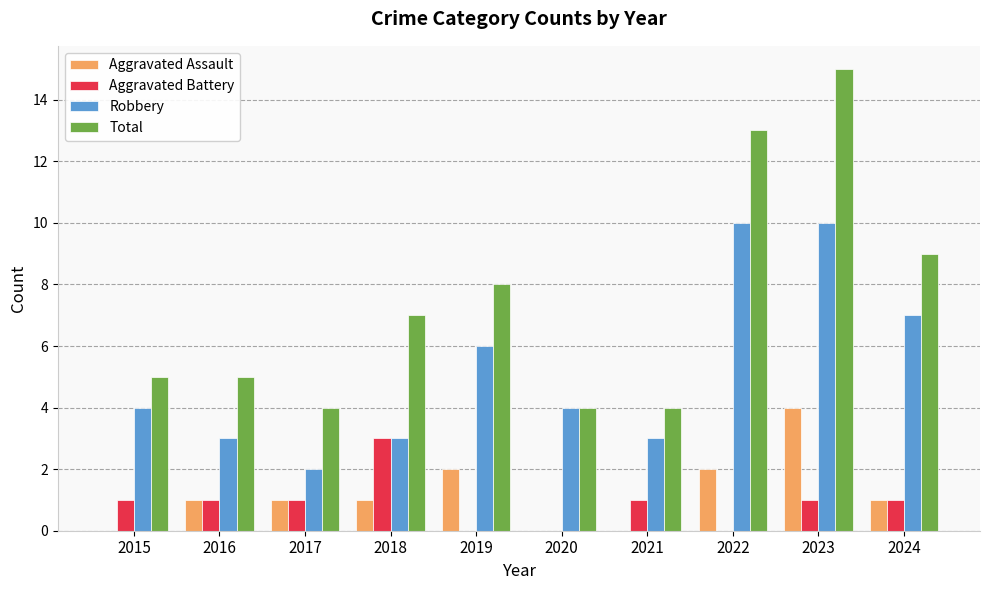

The value of Aggravated Assault at 2015 is -2. True or false?

False